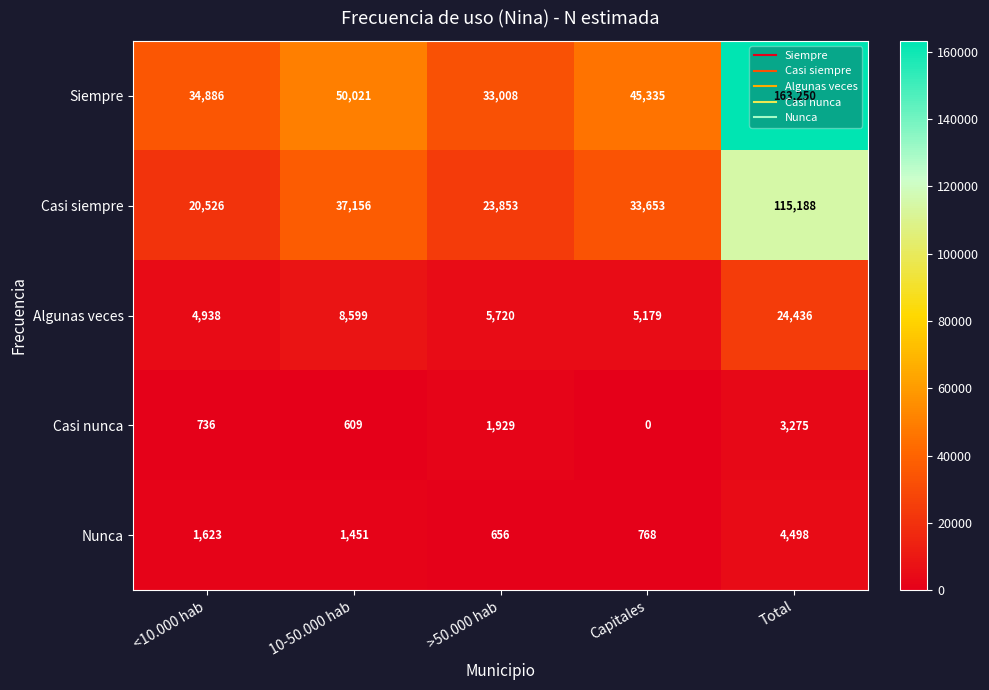

Count the number of data series in this chart.

5